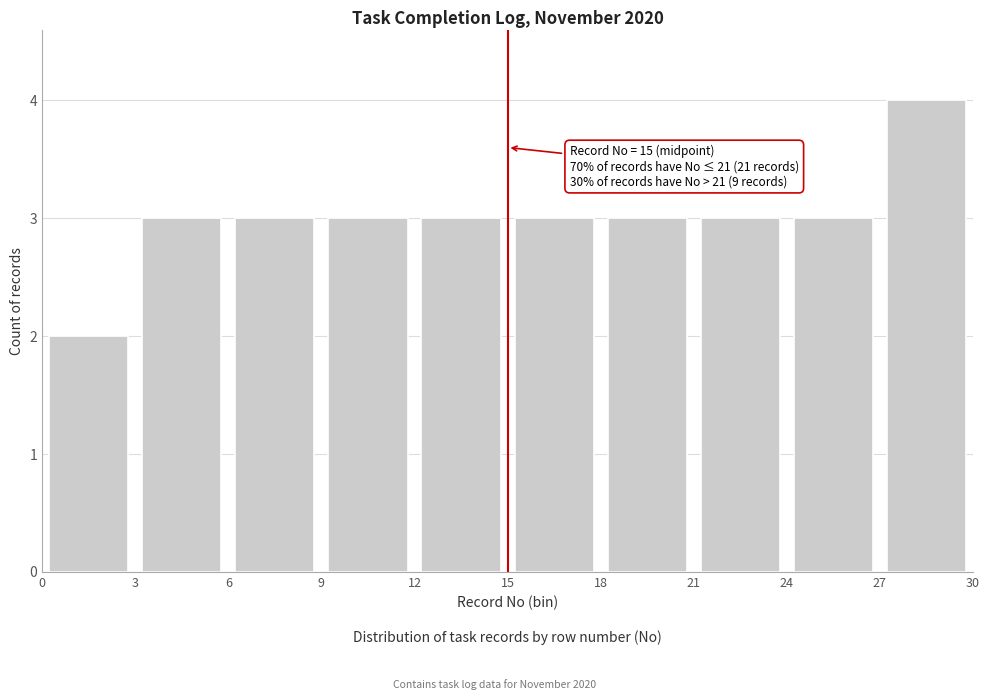

Which range on the x-axis has the tallest bar?

27 to 30